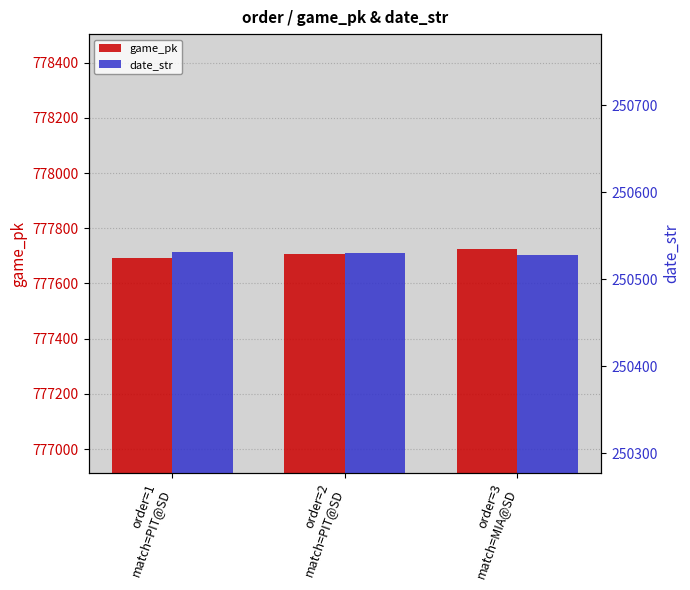

What is the label of the 3rd bar from the right?

order=1
match=PIT@SD